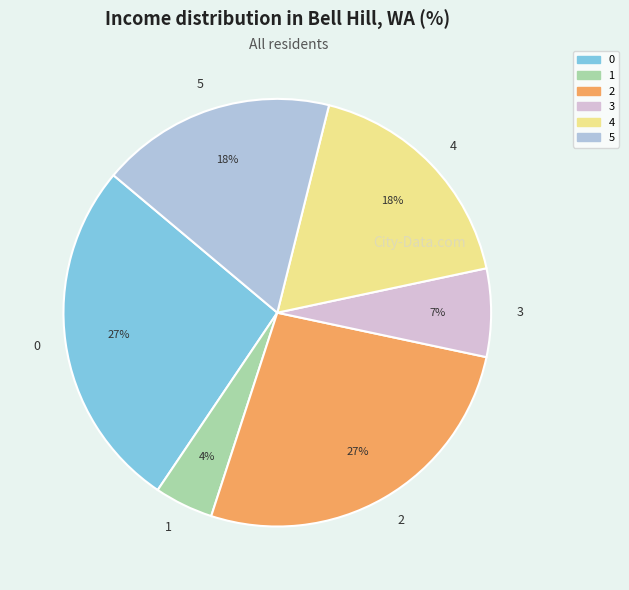

To the nearest percent, what percentage of the pie is 4?

18%